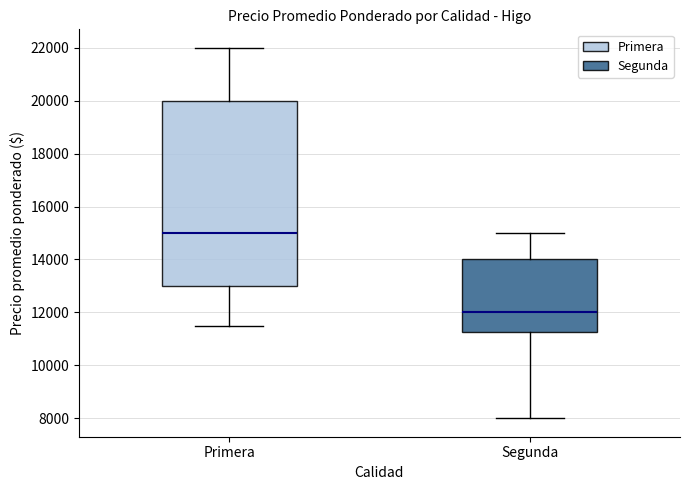

Reading left to right, transcribe this box plot: for each box, give where its median line is, the range the box spans, and where its two whiskers end, as read against the y-axis. The values are not printed on the chart, so give them approximately, as read against the axis.

Primera: median 15000, box 13000 to 20000, whiskers 11600 to 22000
Segunda: median 12000, box 11200 to 14000, whiskers 8000 to 15000